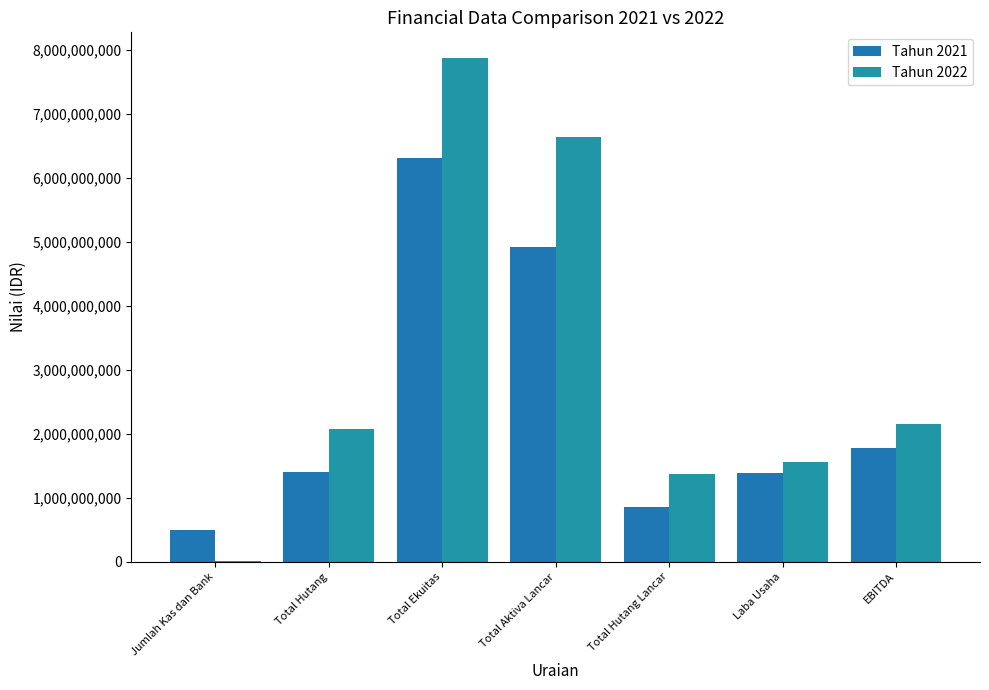

What is the smallest value displayed?

14034760